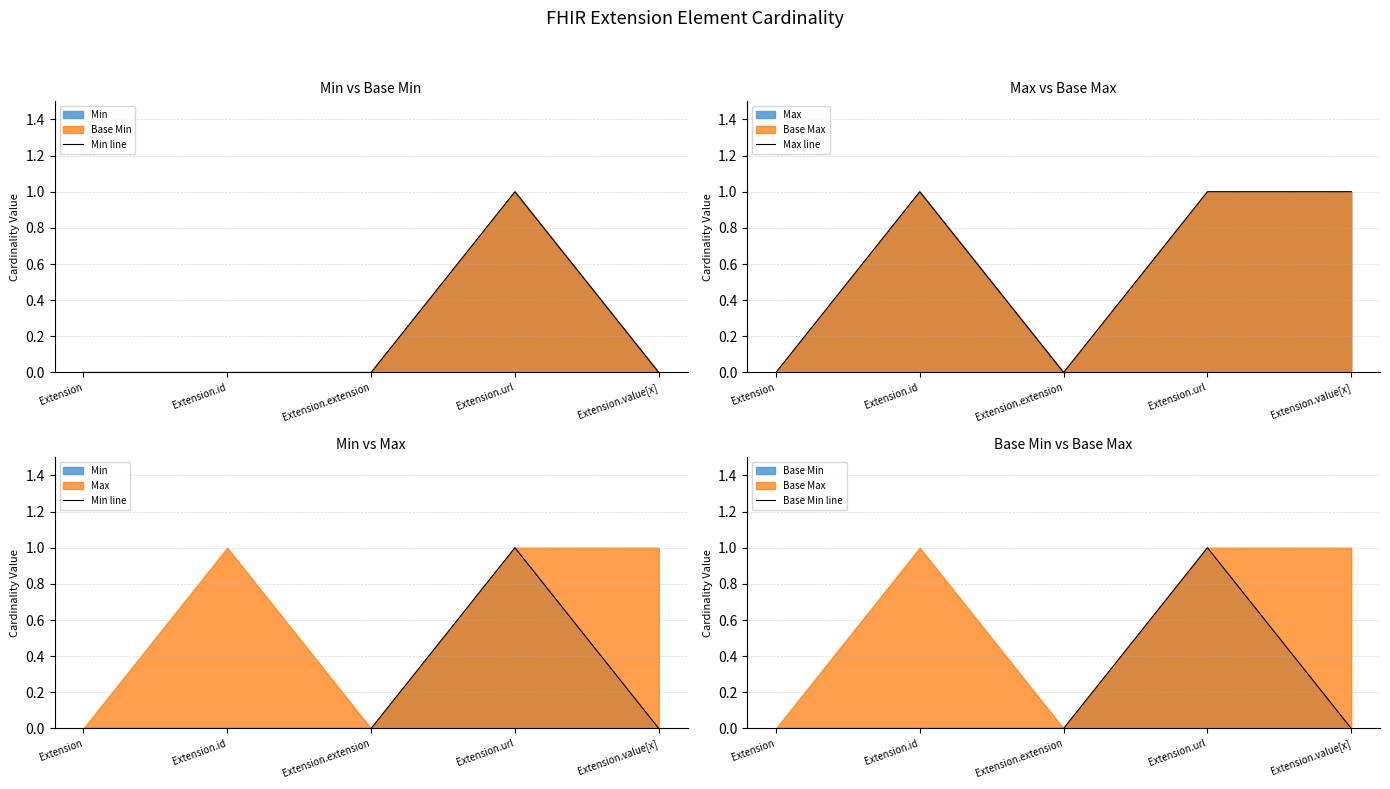

What is the difference between the maximum and minimum values in the Min line series?

1